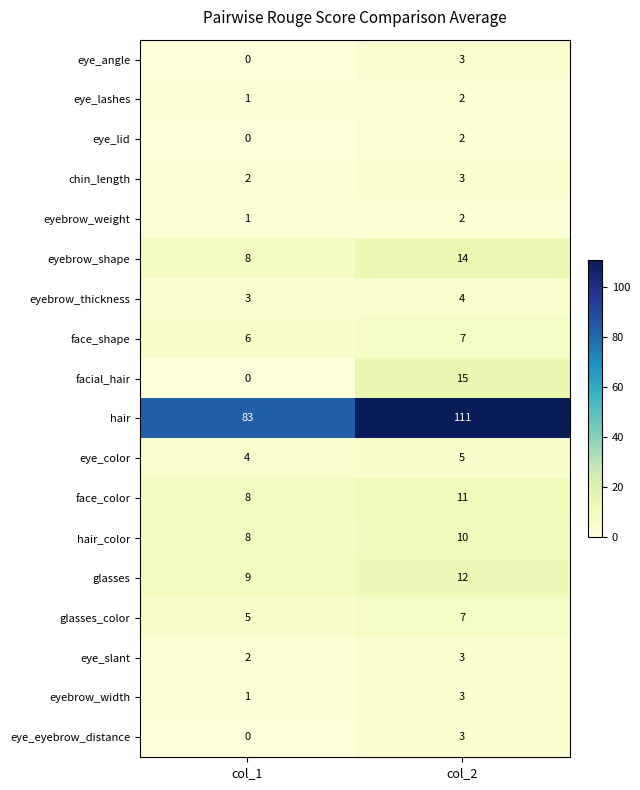

What is the total value across all series at col_2?

217